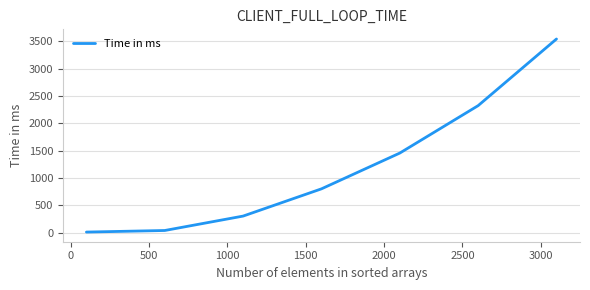

Reading left to right, list all the values displayed in this chart.

10.4	39.1	302.6	800.5	1454.6	2321.8	3540.1